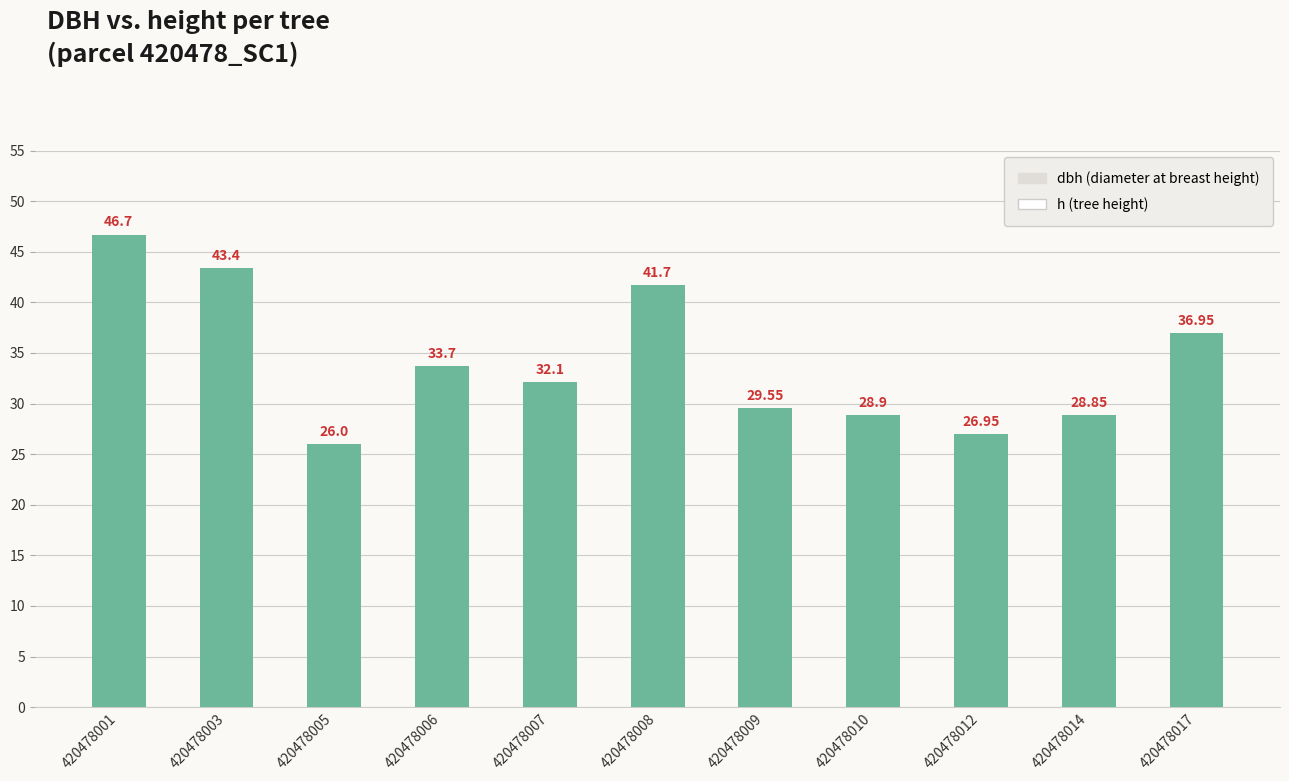

How many values exceed 32?

6